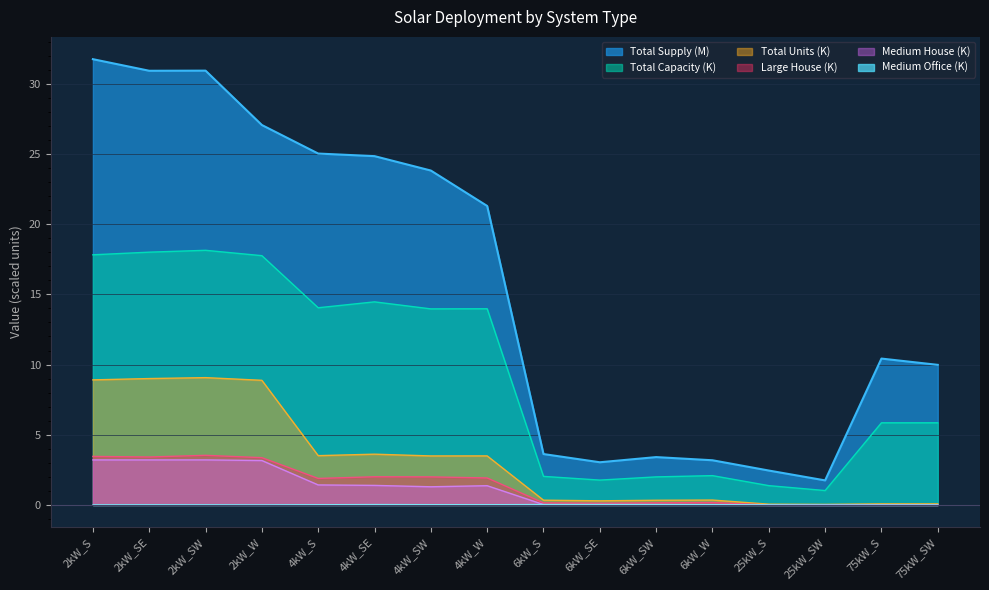

Reading left to right, extract all data points from this chart.

Total Supply: 2kW_S=31.7	2kW_SE=30.9	2kW_SW=30.9	2kW_W=27.1	4kW_S=25.0	4kW_SE=24.8	4kW_SW=23.8	4kW_W=21.3	6kW_S=3.6	6kW_SE=3.0	6kW_SW=3.4	6kW_W=3.2	25kW_S=2.5	25kW_SW=1.7	75kW_S=10.4	75kW_SW=10.0
Large House: 2kW_S=3.5	2kW_SE=3.4	2kW_SW=3.5	2kW_W=3.4	4kW_S=1.9	4kW_SE=2.0	4kW_SW=2.0	4kW_W=1.9	6kW_S=0.1	6kW_SE=0.1	6kW_SW=0.2	6kW_W=0.2	25kW_S=0.0	25kW_SW=0.0	75kW_S=0.0	75kW_SW=0.0
Medium House: 2kW_S=3.2	2kW_SE=3.2	2kW_SW=3.2	2kW_W=3.2	4kW_S=1.4	4kW_SE=1.4	4kW_SW=1.3	4kW_W=1.4	6kW_S=0.0	6kW_SE=0.0	6kW_SW=0.0	6kW_W=0.0	25kW_S=0.0	25kW_SW=0.0	75kW_S=0.0	75kW_SW=0.0
Total Capacity: 2kW_S=17.8	2kW_SE=18.0	2kW_SW=18.1	2kW_W=17.8	4kW_S=14.0	4kW_SE=14.5	4kW_SW=14.0	4kW_W=14.0	6kW_S=2.0	6kW_SE=1.8	6kW_SW=2.0	6kW_W=2.1	25kW_S=1.4	25kW_SW=1.0	75kW_S=5.8	75kW_SW=5.8
Total Units: 2kW_S=8.9	2kW_SE=9.0	2kW_SW=9.1	2kW_W=8.9	4kW_S=3.5	4kW_SE=3.6	4kW_SW=3.5	4kW_W=3.5	6kW_S=0.3	6kW_SE=0.3	6kW_SW=0.3	6kW_W=0.3	25kW_S=0.1	25kW_SW=0.0	75kW_S=0.1	75kW_SW=0.1
Medium Office: 2kW_S=0.0	2kW_SE=0.0	2kW_SW=0.0	2kW_W=0.0	4kW_S=0.0	4kW_SE=0.0	4kW_SW=0.0	4kW_W=0.0	6kW_S=0.0	6kW_SE=0.0	6kW_SW=0.0	6kW_W=0.0	25kW_S=0.0	25kW_SW=0.0	75kW_S=0.0	75kW_SW=0.0